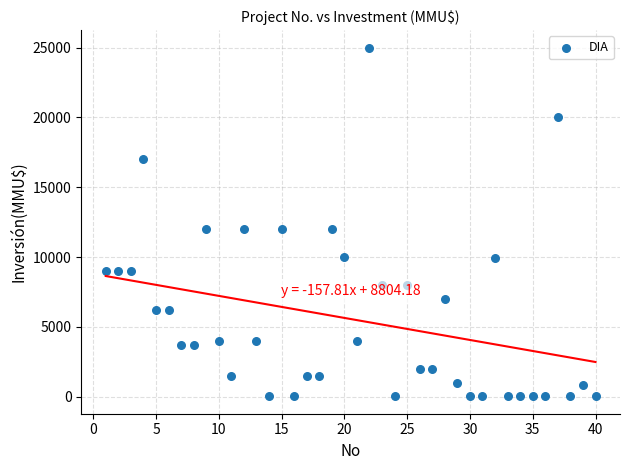

What is the range of Y values (max minus min)?

24963